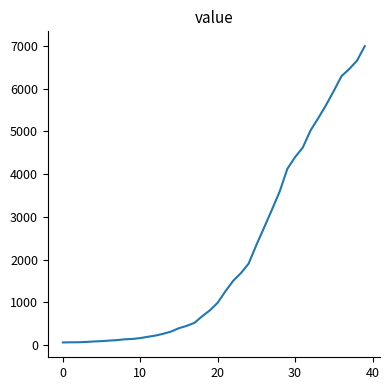

What is the maximum value shown in the chart?

6995